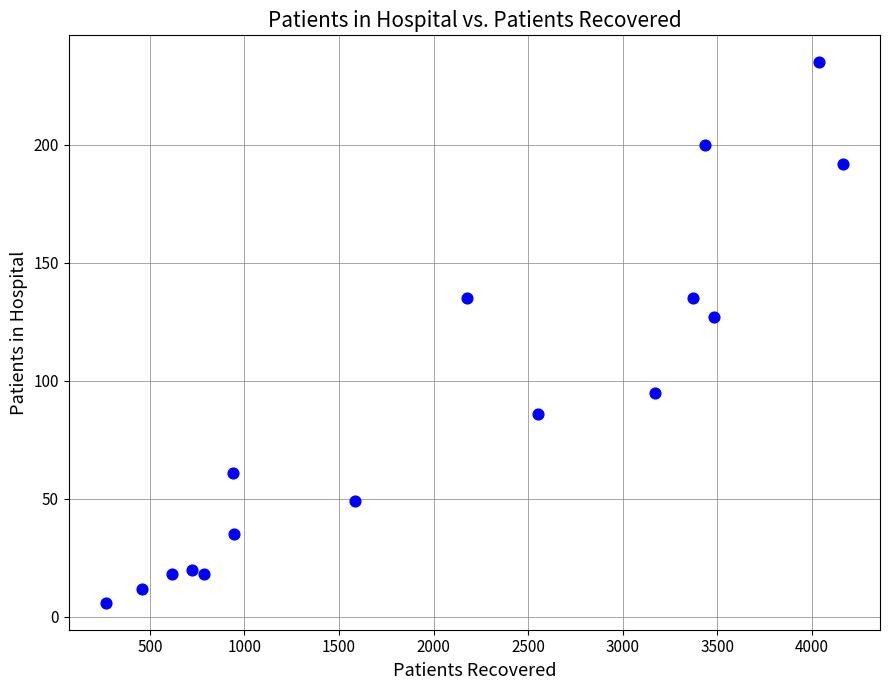

What Y value in the scatter plot is closest to 120?

127